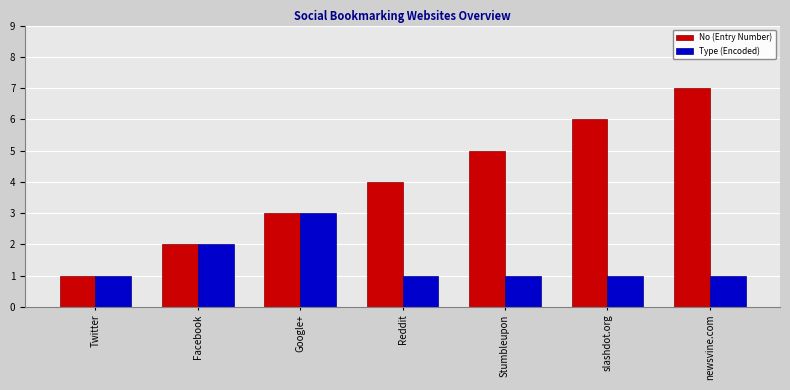

Which series changed the most between Facebook and Reddit?

No (Entry Number)